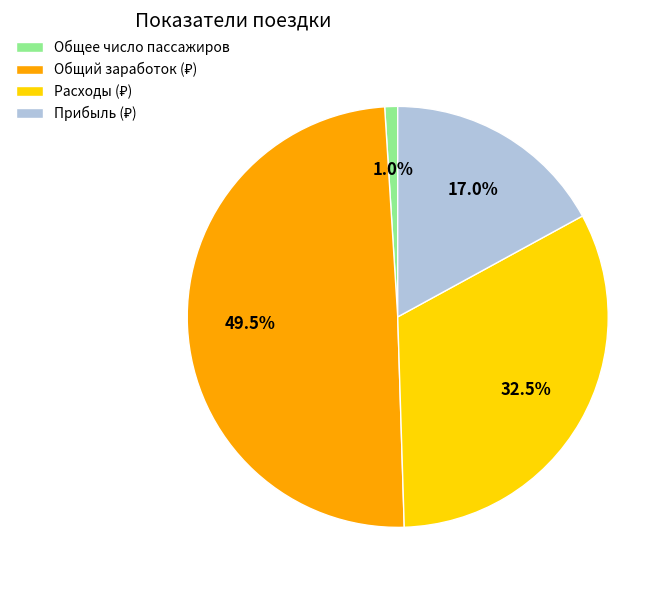

Is there any slice that represents more than half of the pie?

No